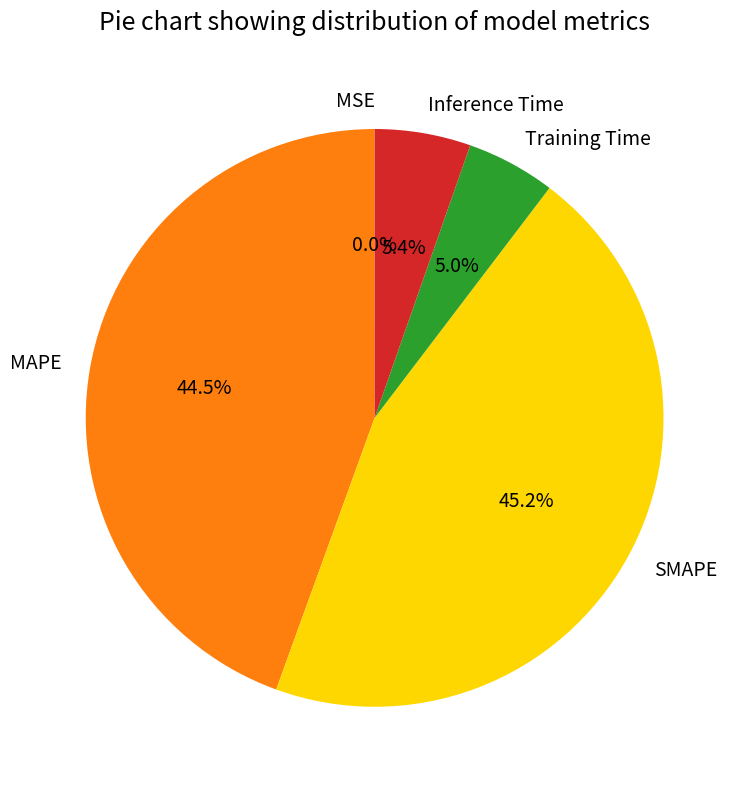

Which category has the biggest portion of the pie?

SMAPE